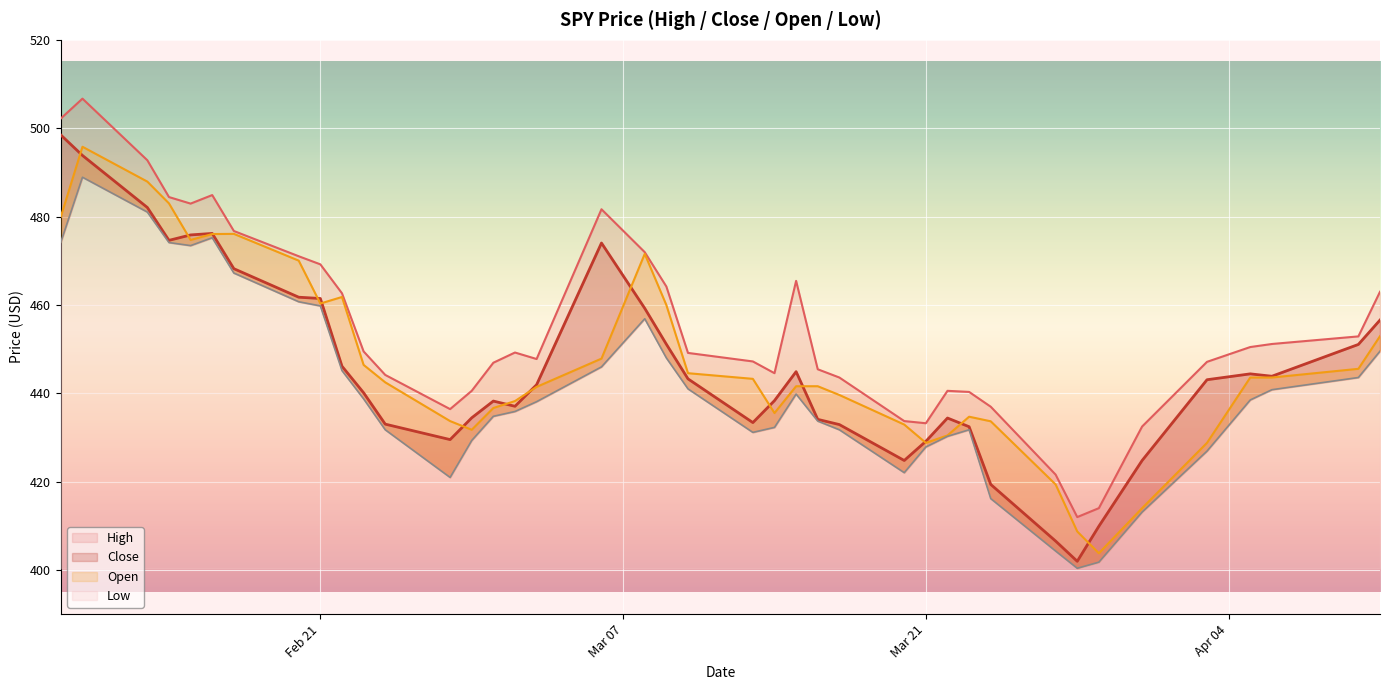

The Low series shows 643.7 at 2023-02-14. True or false?

False